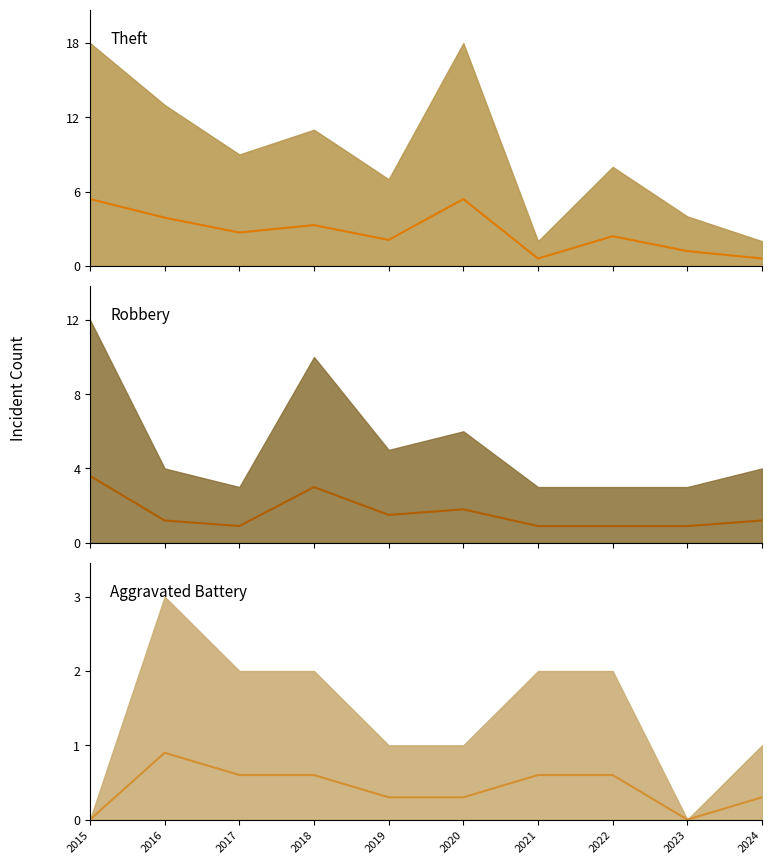

Reading left to right, list all the values displayed in this chart.

Theft (median): 5.4	3.9	2.7	3.3	2.1	5.4	0.6	2.4	1.2	0.6
Robbery (median): 3.6	1.2	0.9	3.0	1.5	1.8	0.9	0.9	0.9	1.2
Aggravated Battery (median): 0.0	0.9	0.6	0.6	0.3	0.3	0.6	0.6	0.0	0.3